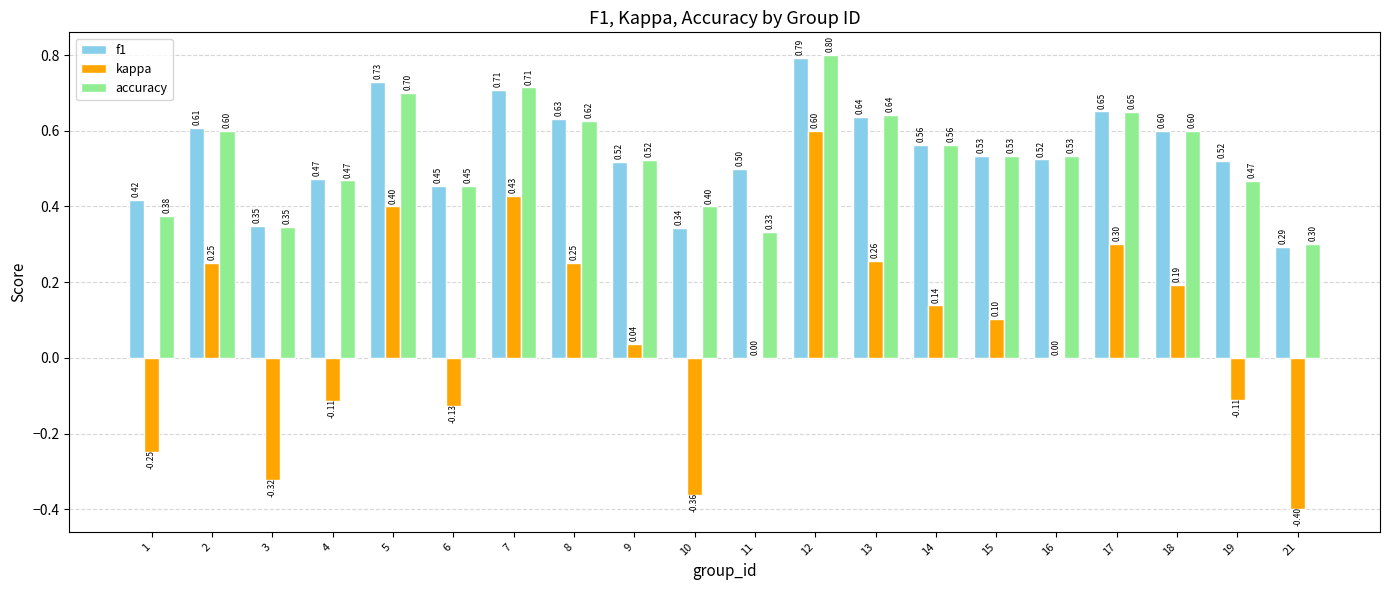

At which category is the sum across all series the highest?

12